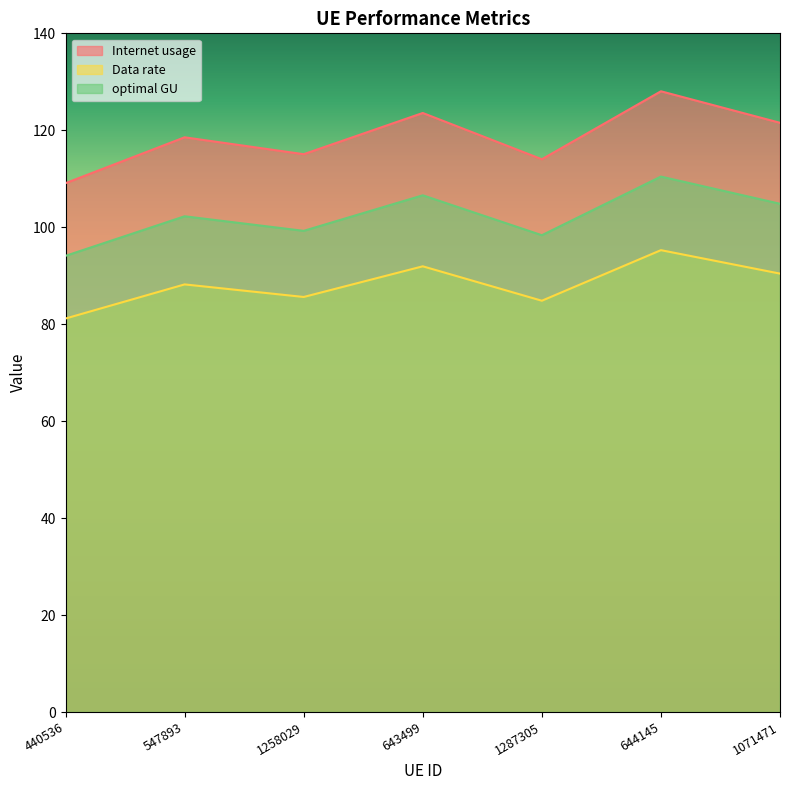

What is the total value across all series at 1258029?

299.9